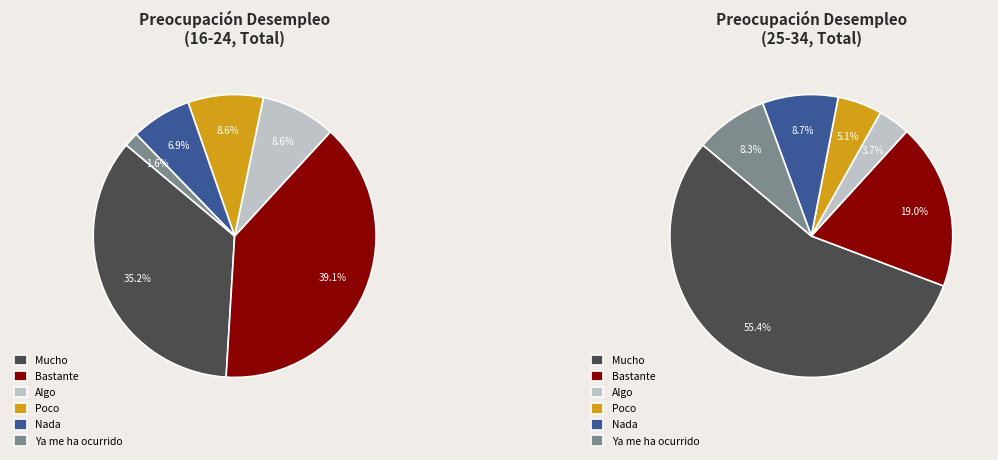

The Bastante slice represents 39% of the pie. True or false?

True